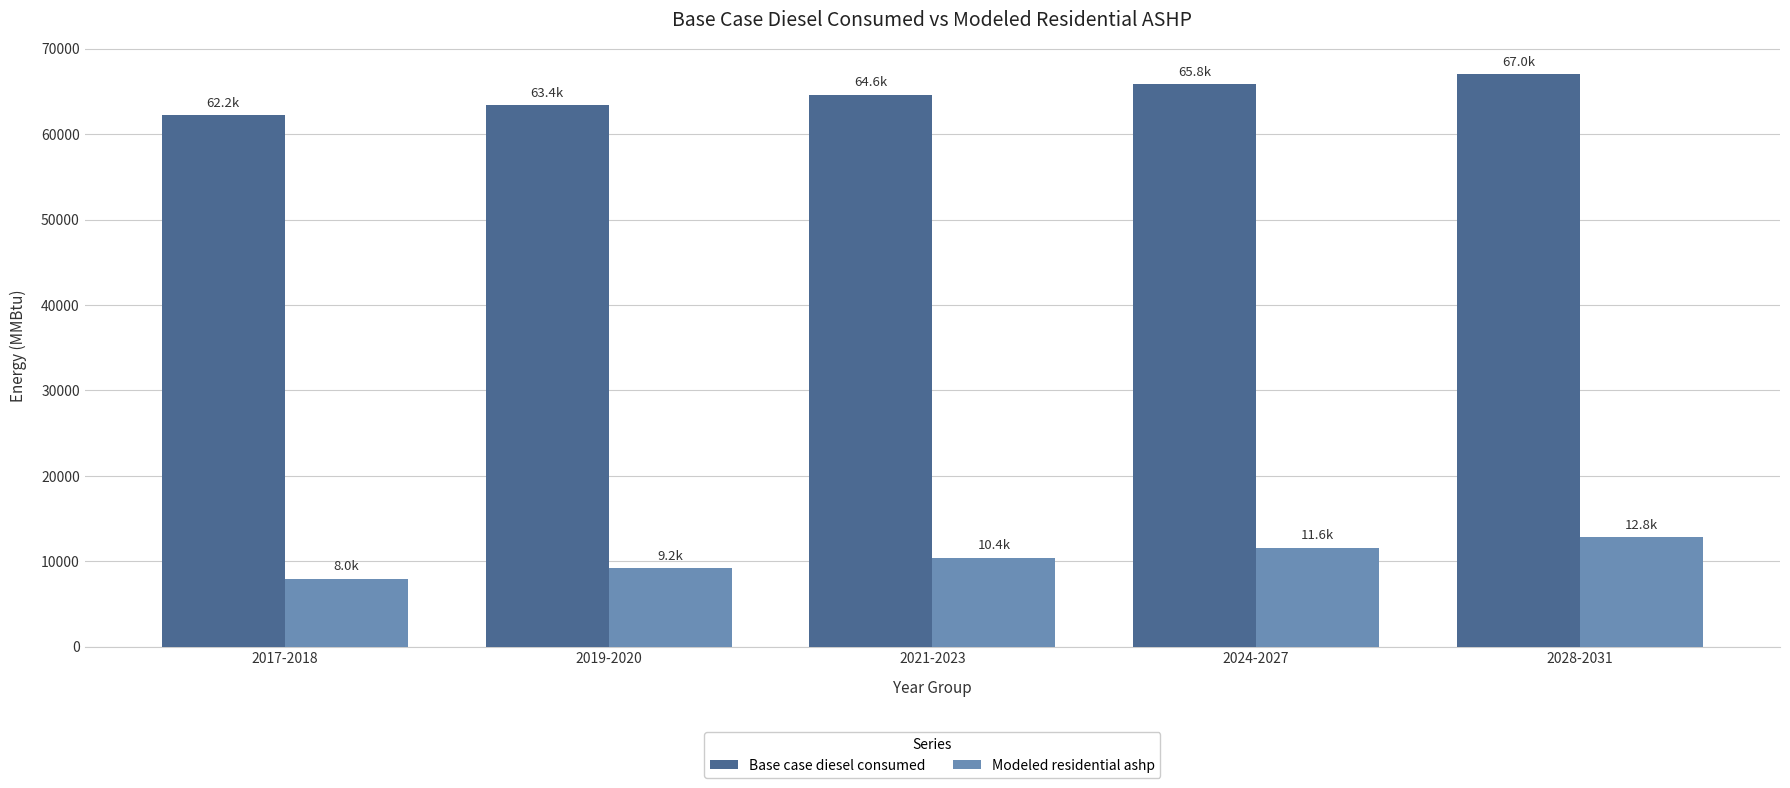

At which label does Modeled residential ashp reach its minimum?

2017-2018